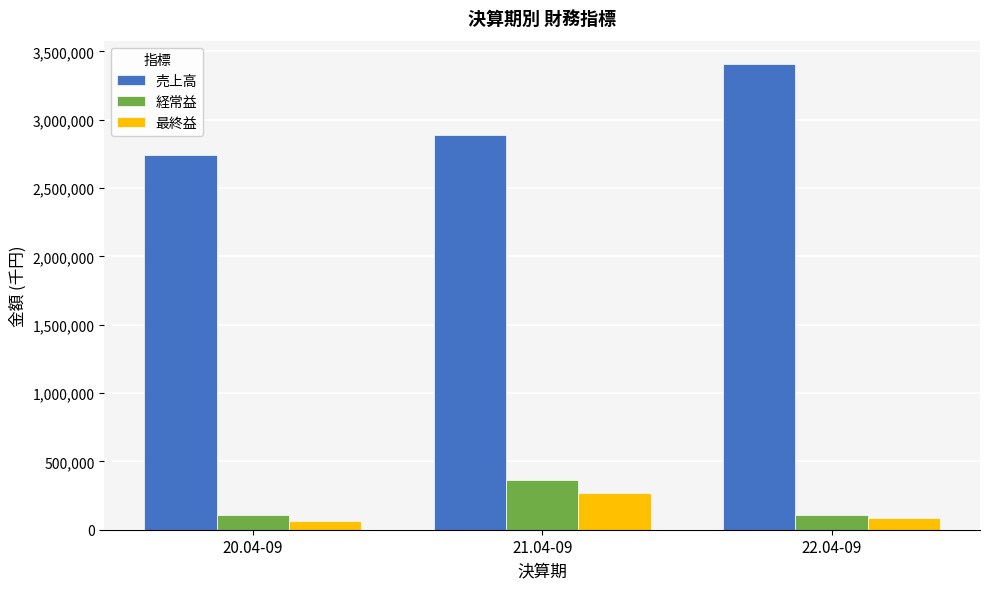

How many bars are there in total?

9